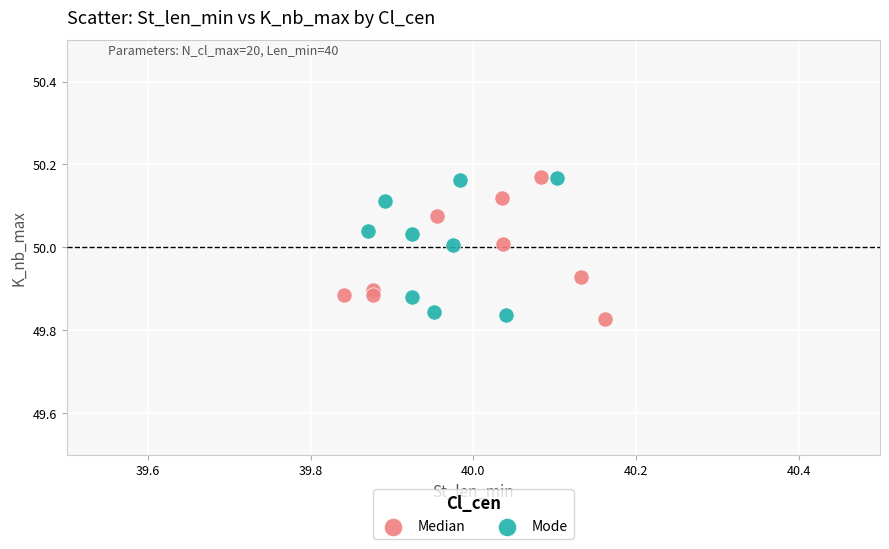

What are all the series names shown in the legend?

Median, Mode